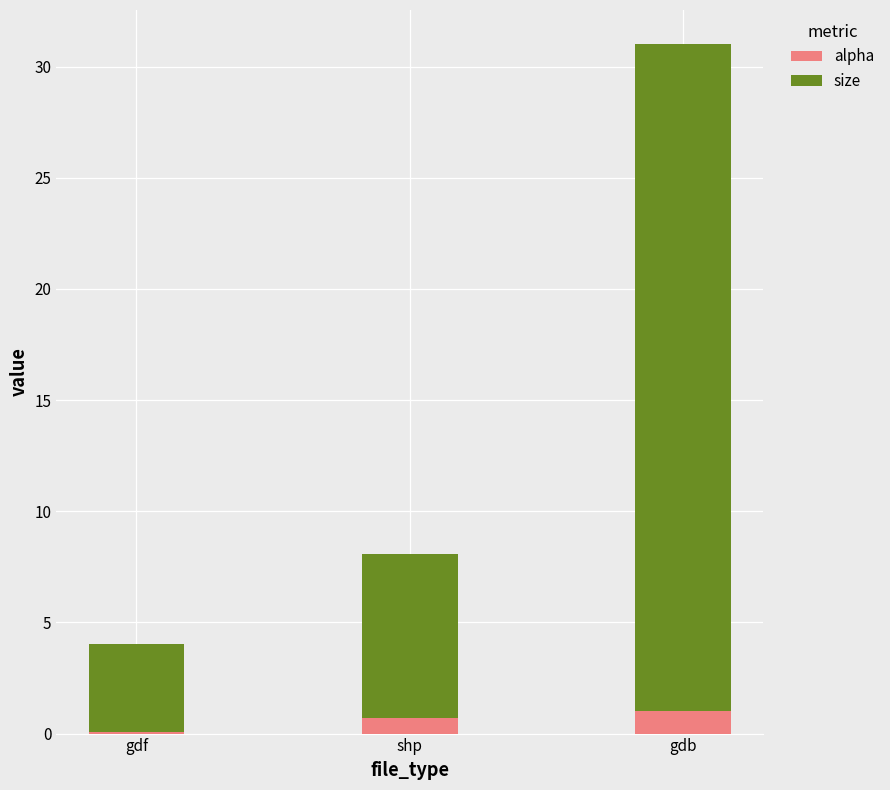

What are all the series names shown in the legend?

alpha, size